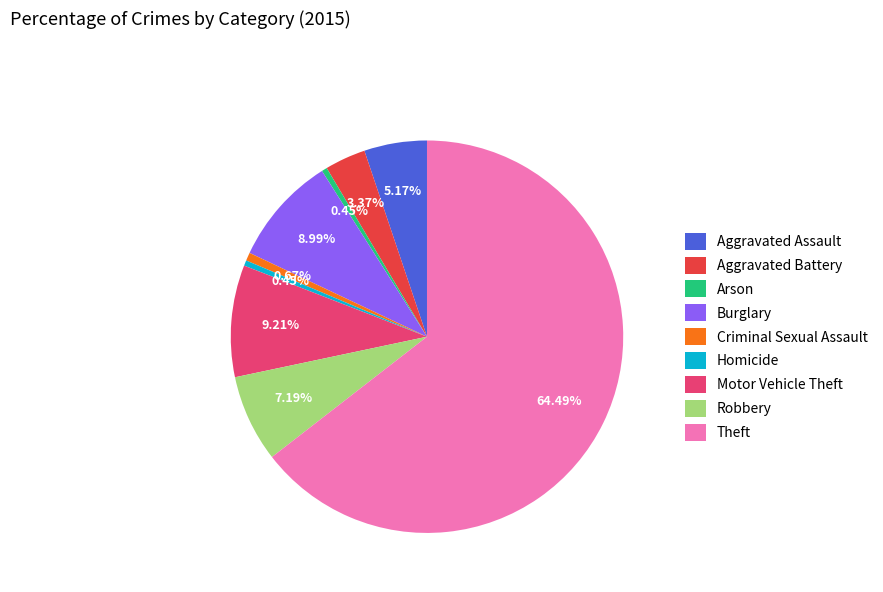

Combined, do Criminal Sexual Assault and Aggravated Assault account for over 50%?

No